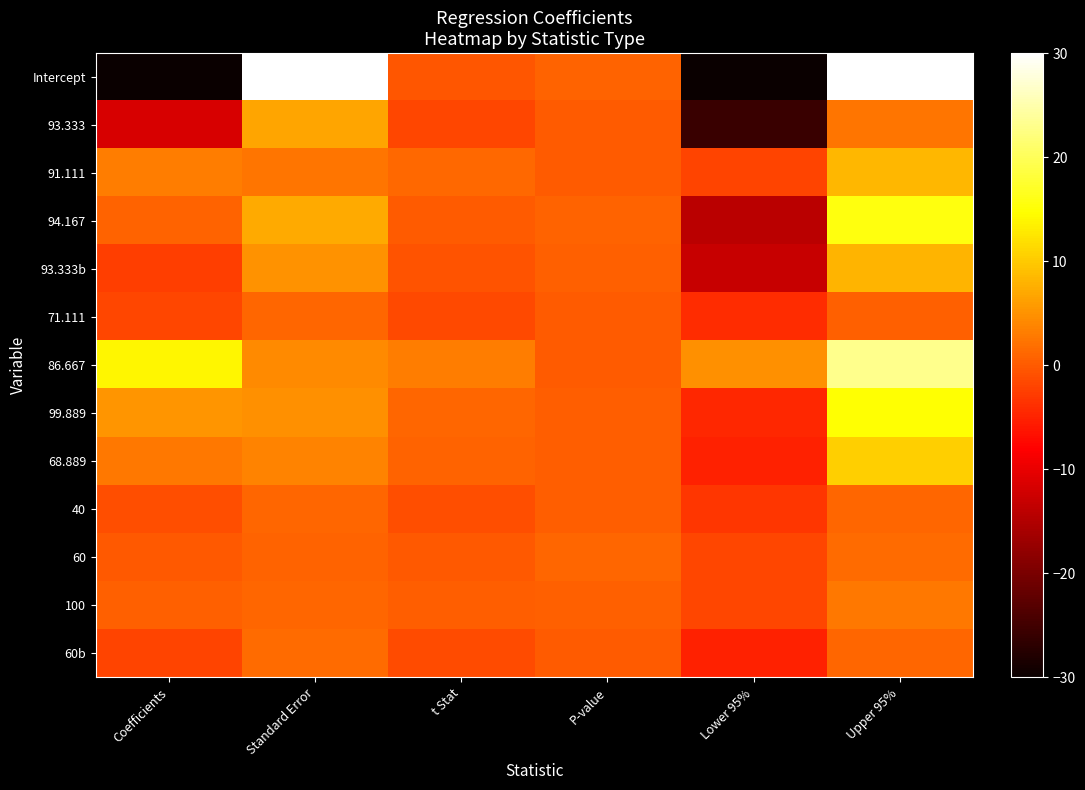

Reading left to right, transcribe all the data shown in this chart.

Intercept: Coefficients=-30.0	Standard Error=30.0	t Stat=-0.3	P-value=0.8	Lower 95%=-30.0	Upper 95%=30.0
93.333: Coefficients=-11.5	Standard Error=6.8	t Stat=-1.7	P-value=0.1	Lower 95%=-25.6	Upper 95%=2.5
91.111: Coefficients=3.2	Standard Error=2.4	t Stat=1.3	P-value=0.2	Lower 95%=-1.9	Upper 95%=8.2
94.167: Coefficients=0.7	Standard Error=7.2	t Stat=0.1	P-value=0.9	Lower 95%=-14.2	Upper 95%=15.7
93.333b: Coefficients=-2.4	Standard Error=5.1	t Stat=-0.5	P-value=0.6	Lower 95%=-13.0	Upper 95%=8.2
71.111: Coefficients=-1.7	Standard Error=1.1	t Stat=-1.6	P-value=0.1	Lower 95%=-4.1	Upper 95%=0.6
86.667: Coefficients=14.0	Standard Error=4.4	t Stat=3.2	P-value=0.0	Lower 95%=4.8	Upper 95%=23.1
99.889: Coefficients=5.2	Standard Error=4.7	t Stat=1.1	P-value=0.3	Lower 95%=-4.5	Upper 95%=14.9
68.889: Coefficients=2.8	Standard Error=3.7	t Stat=0.7	P-value=0.5	Lower 95%=-5.0	Upper 95%=10.5
40: Coefficients=-1.1	Standard Error=1.0	t Stat=-1.1	P-value=0.3	Lower 95%=-3.2	Upper 95%=1.0
60: Coefficients=-0.1	Standard Error=0.8	t Stat=-0.1	P-value=1.0	Lower 95%=-1.7	Upper 95%=1.6
100: Coefficients=0.5	Standard Error=1.1	t Stat=0.5	P-value=0.6	Lower 95%=-1.7	Upper 95%=2.7
60b: Coefficients=-2.0	Standard Error=1.5	t Stat=-1.4	P-value=0.2	Lower 95%=-5.1	Upper 95%=1.0